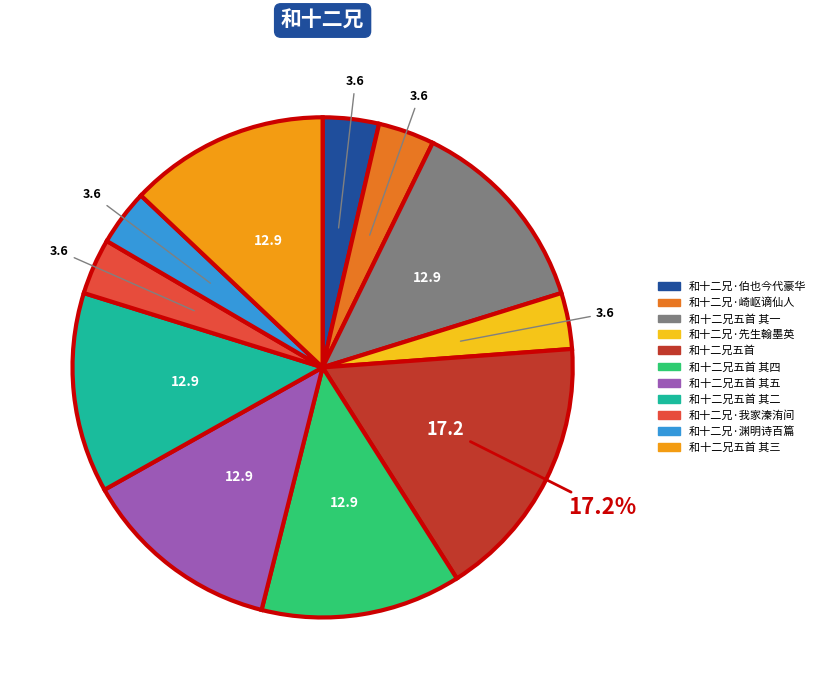

Is there a majority slice in this chart?

No